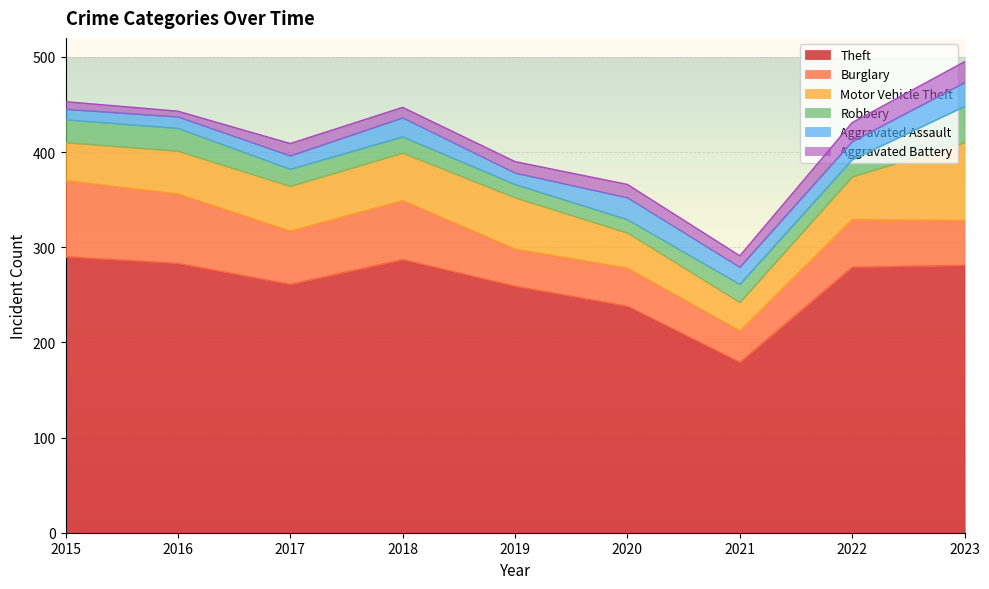

True or false: Robbery has more than 0 points higher than both neighbors.

True